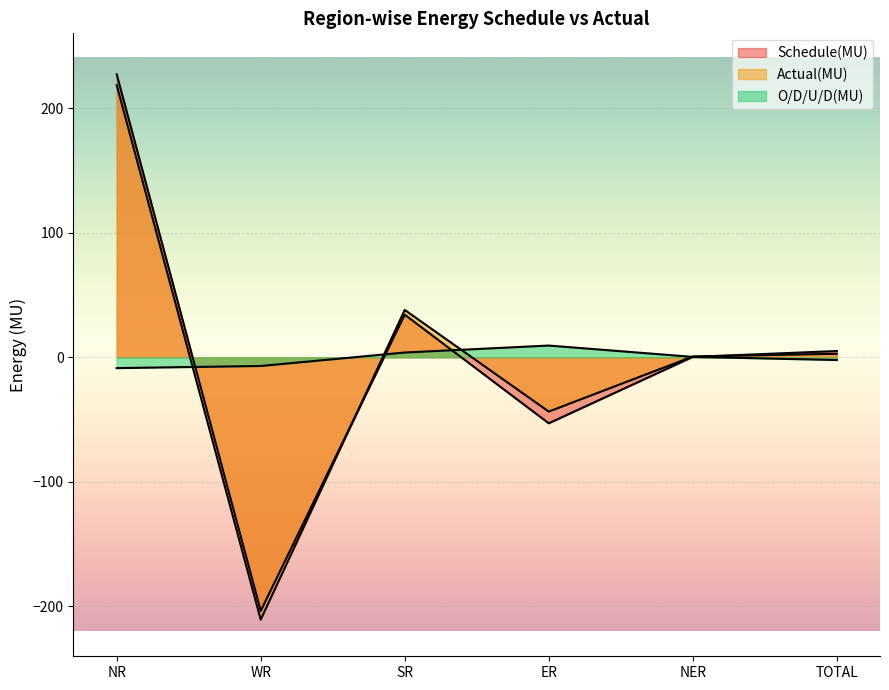

What is the sum of the Actual(MU) values at SR and NER?

38.6